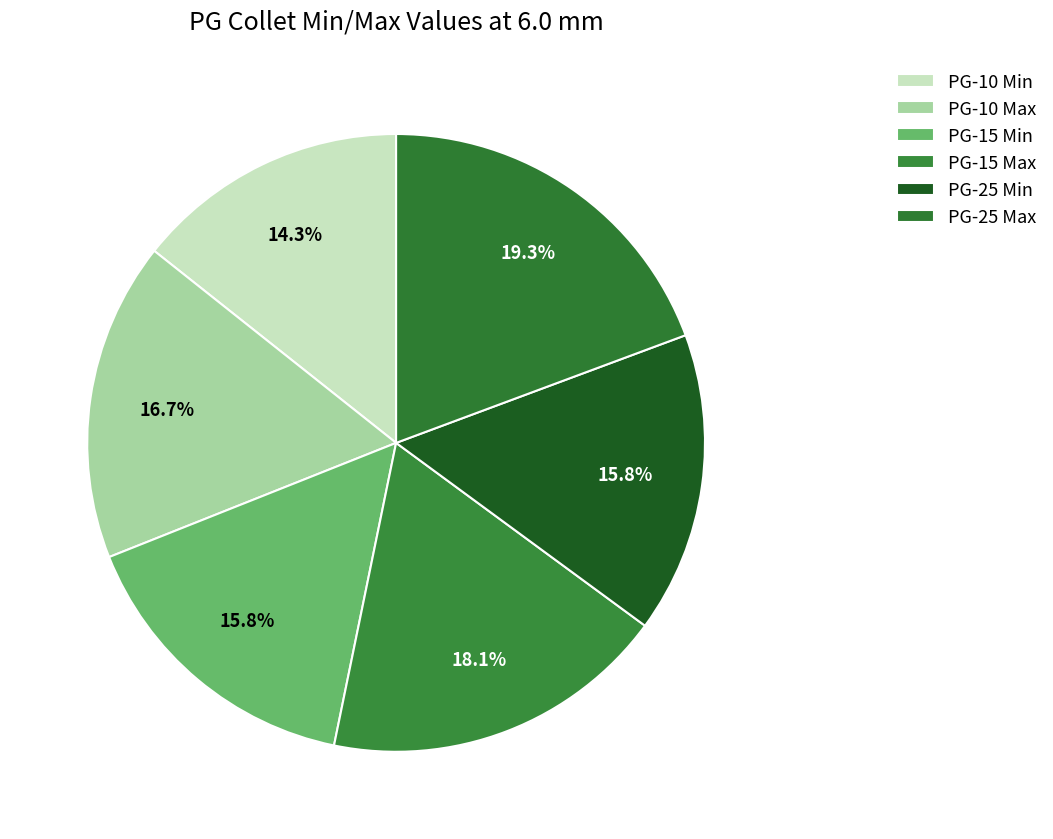

Count the number of slices in the pie.

6